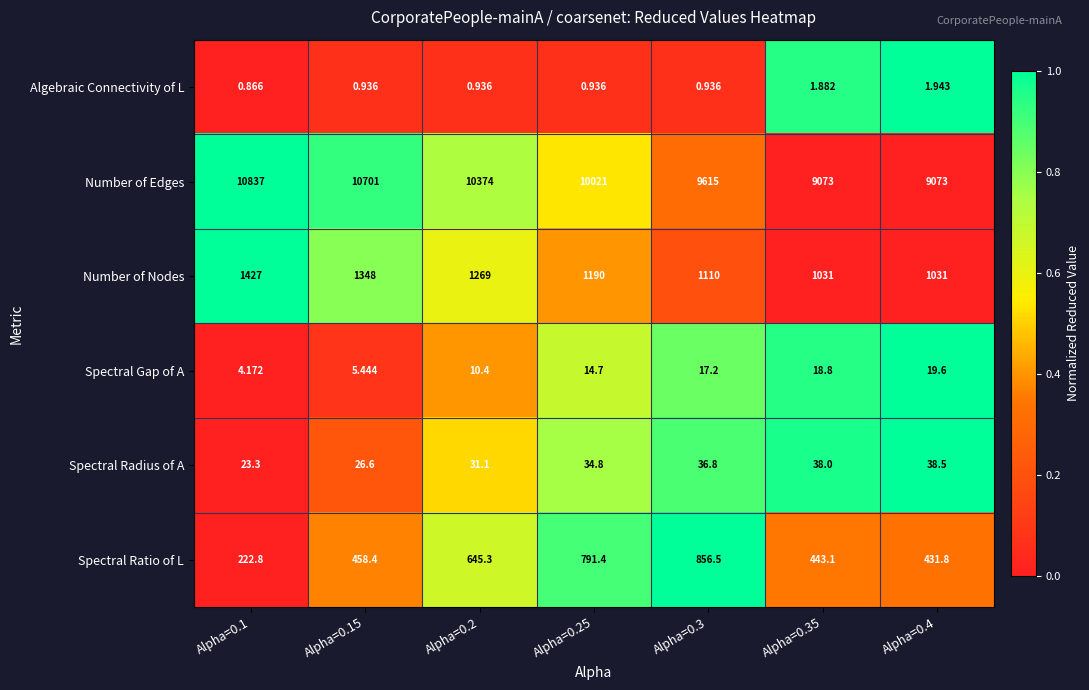

Between Alpha=0.3 and Alpha=0.35, which series saw the biggest shift?

Number of Edges